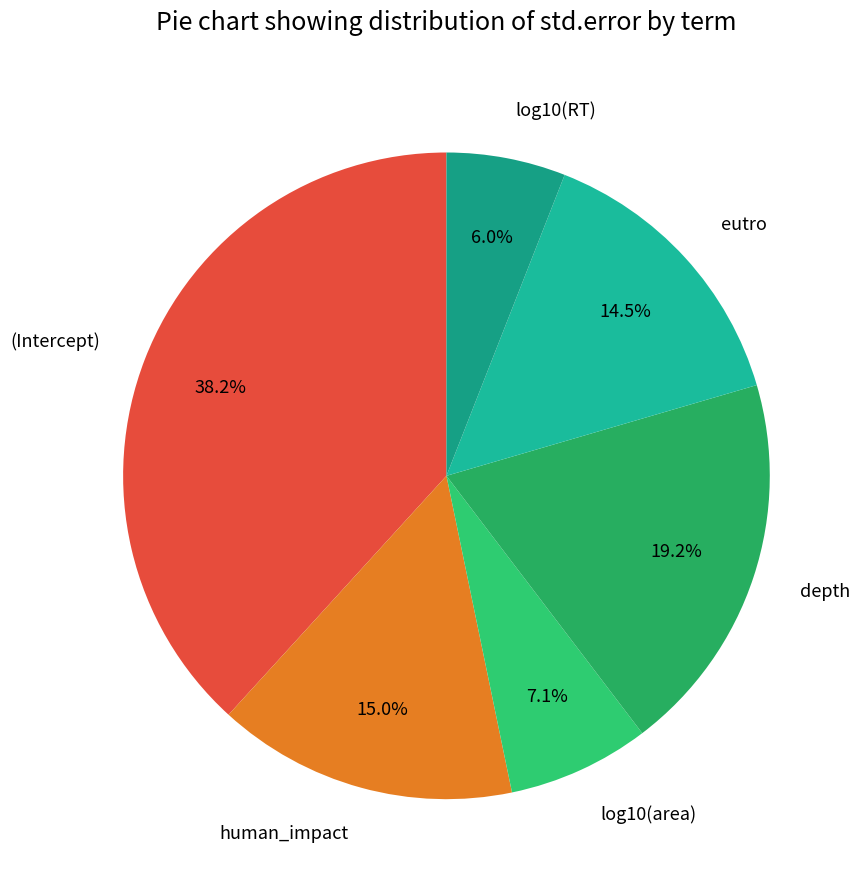

Rank the categories by value from highest to lowest.

(Intercept), depth, human_impact, eutro, log10(area), log10(RT)